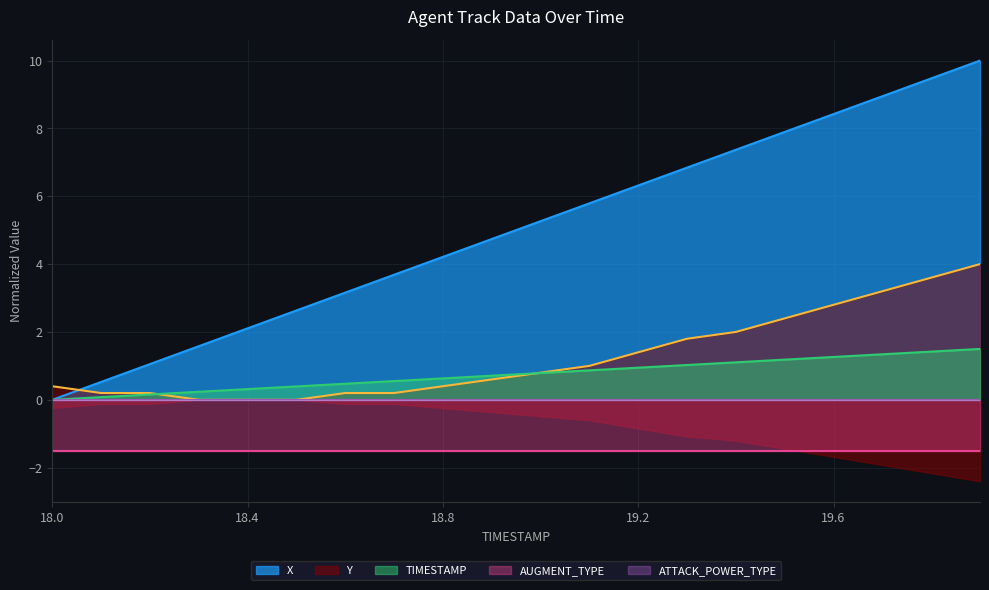

Which series has the largest total across all categories?

X